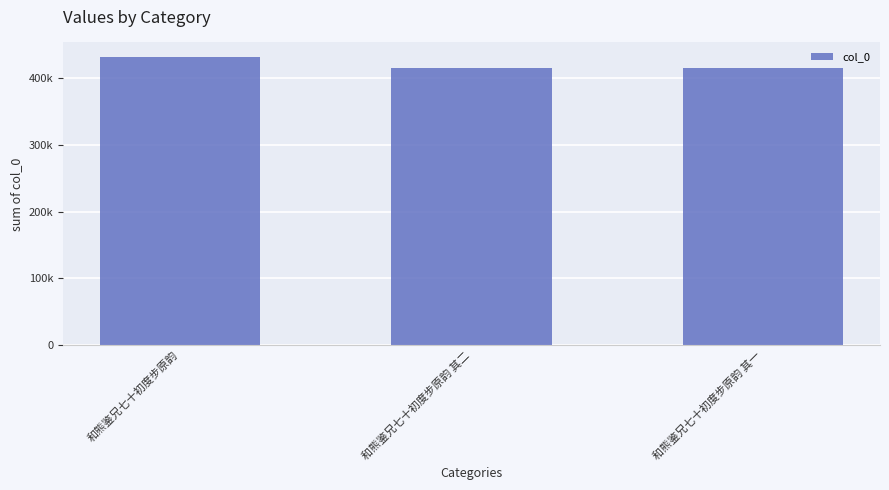

What is the value of the 1st bar from the left?

431842